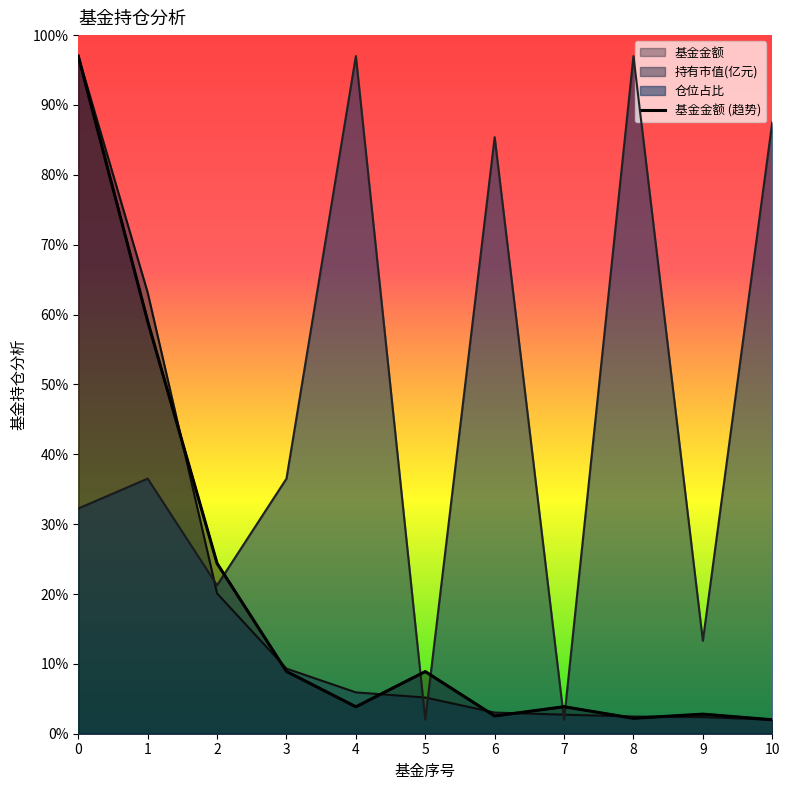

Which has a higher value, 1 or 6?

1